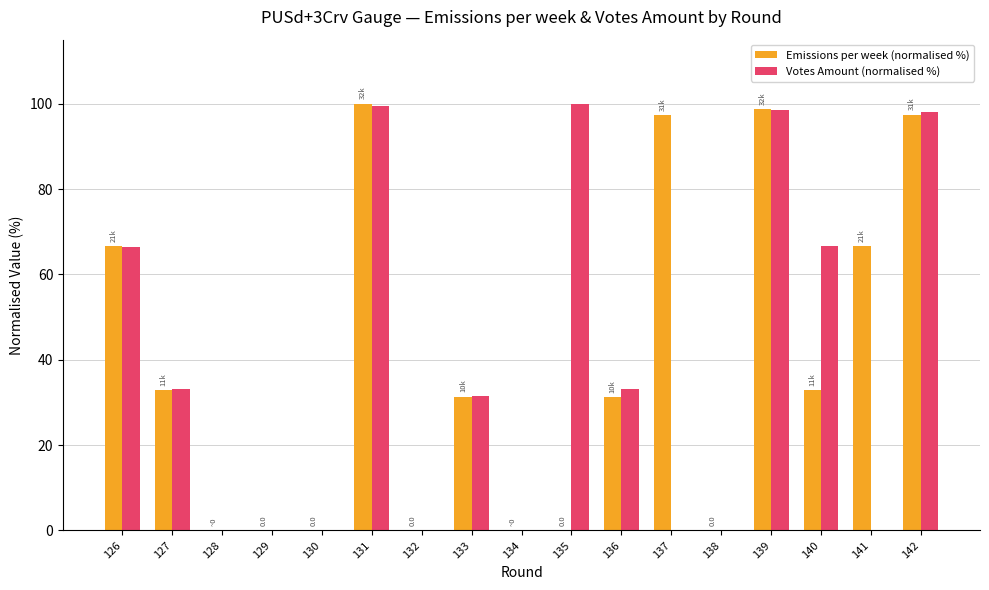

Which series changed the most between 137 and 138?

Emissions per week (normalised %)